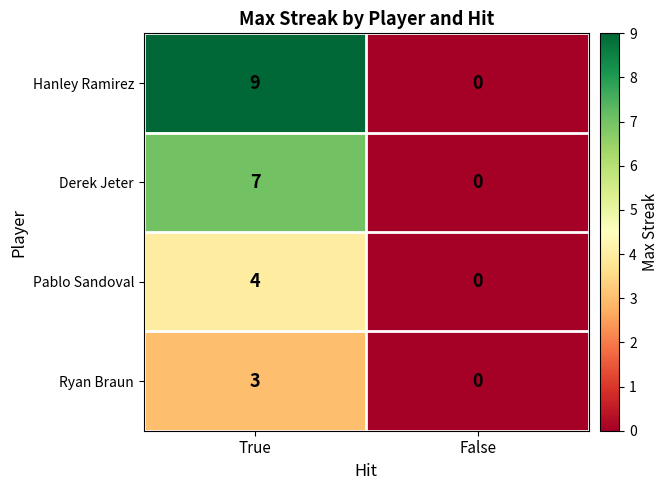

What is the difference between the Ryan Braun values at True and False?

3